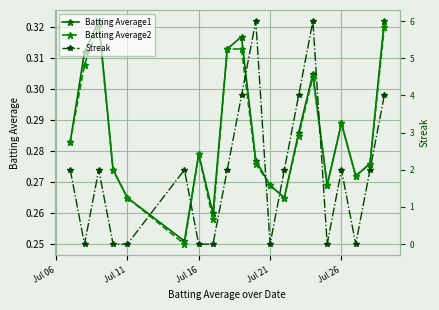

Does the chart display data point markers on the line(s)?

Yes